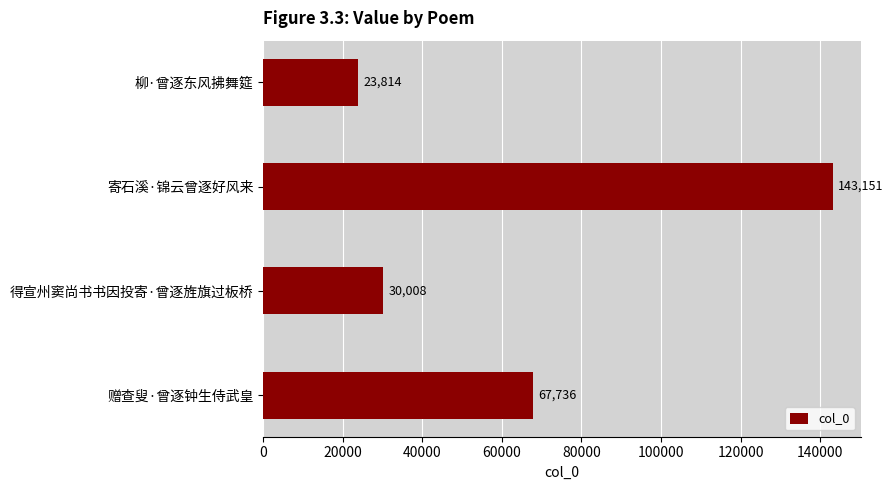

Does the chart contain stacked bars?

No